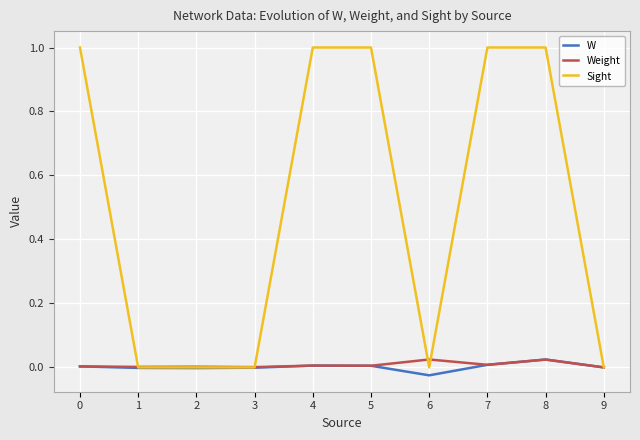

Does the chart have visible grid lines?

Yes